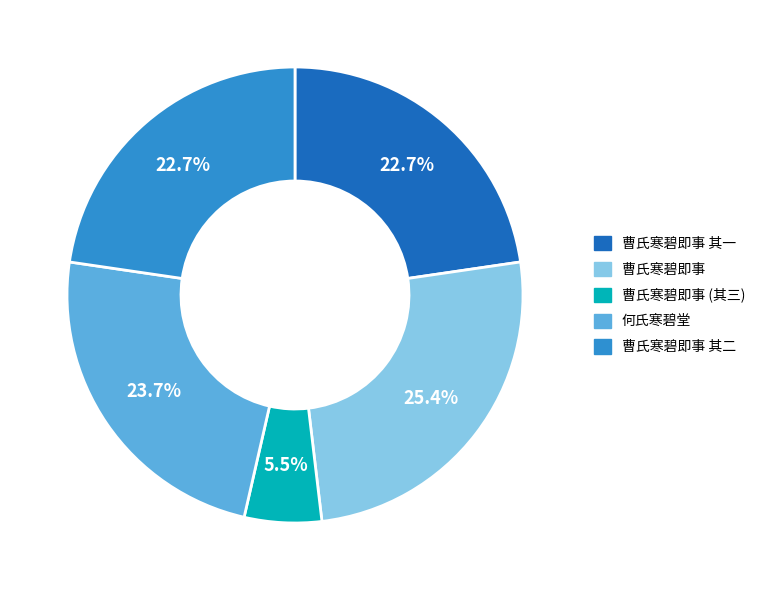

Is there any slice that represents more than half of the pie?

No